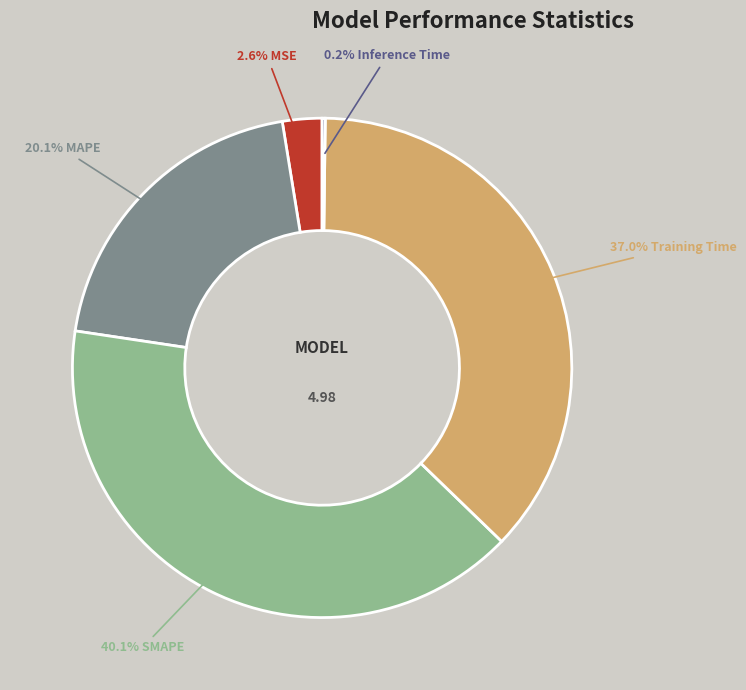

Is there any slice that represents more than half of the pie?

No